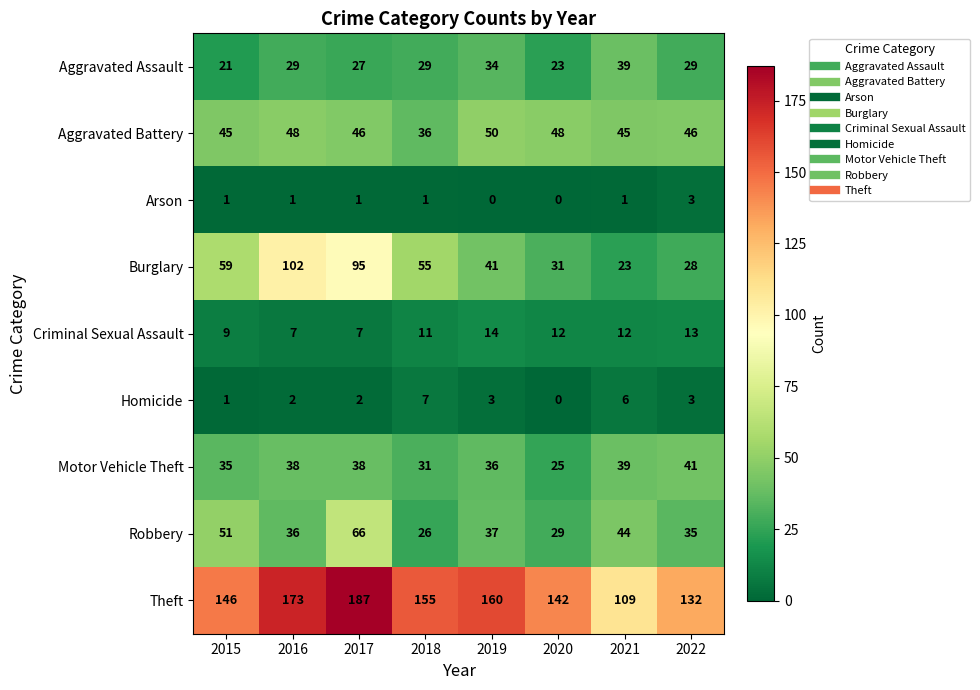

True or false: Motor Vehicle Theft has a value of 19 at 2018.

False